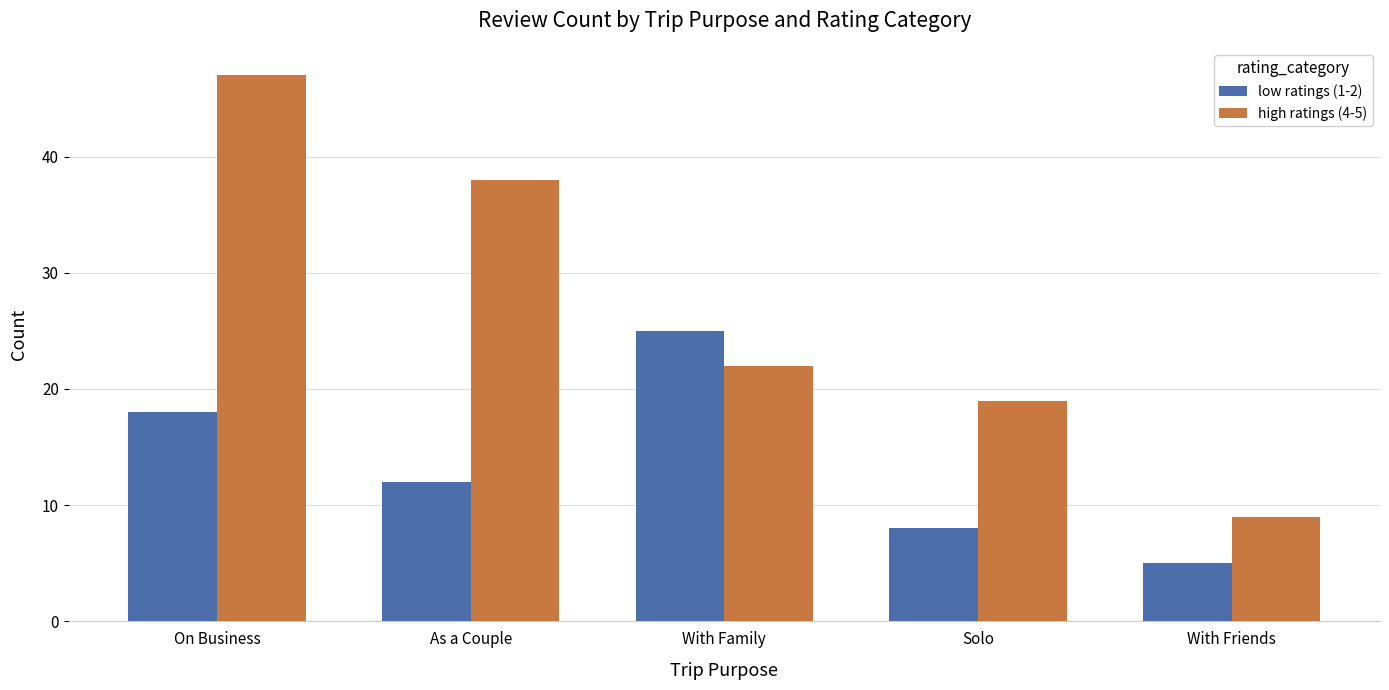

What is the sum of the low ratings (1-2) values at As a Couple and Solo?

20